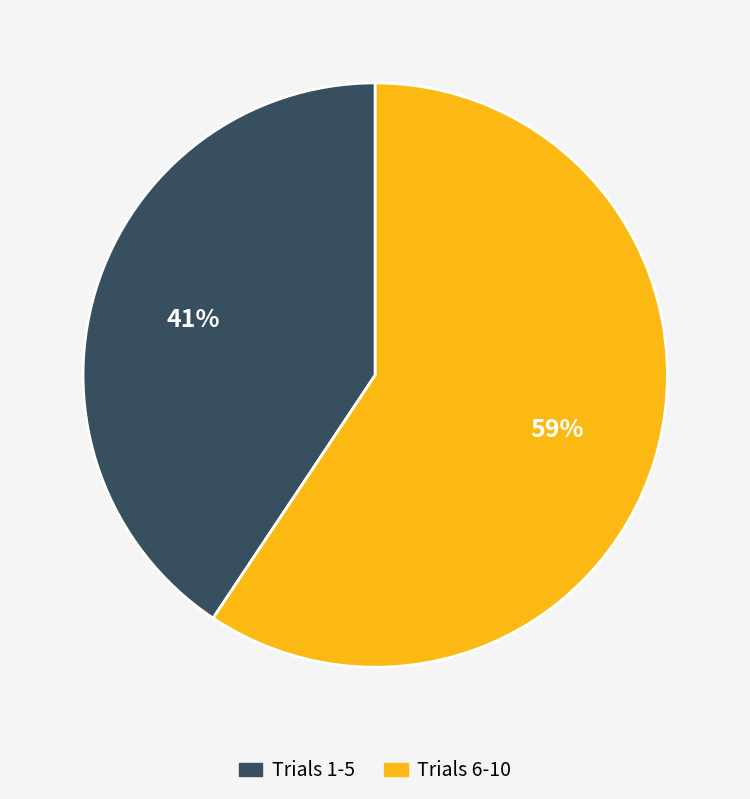

How many segments does this pie chart have?

2